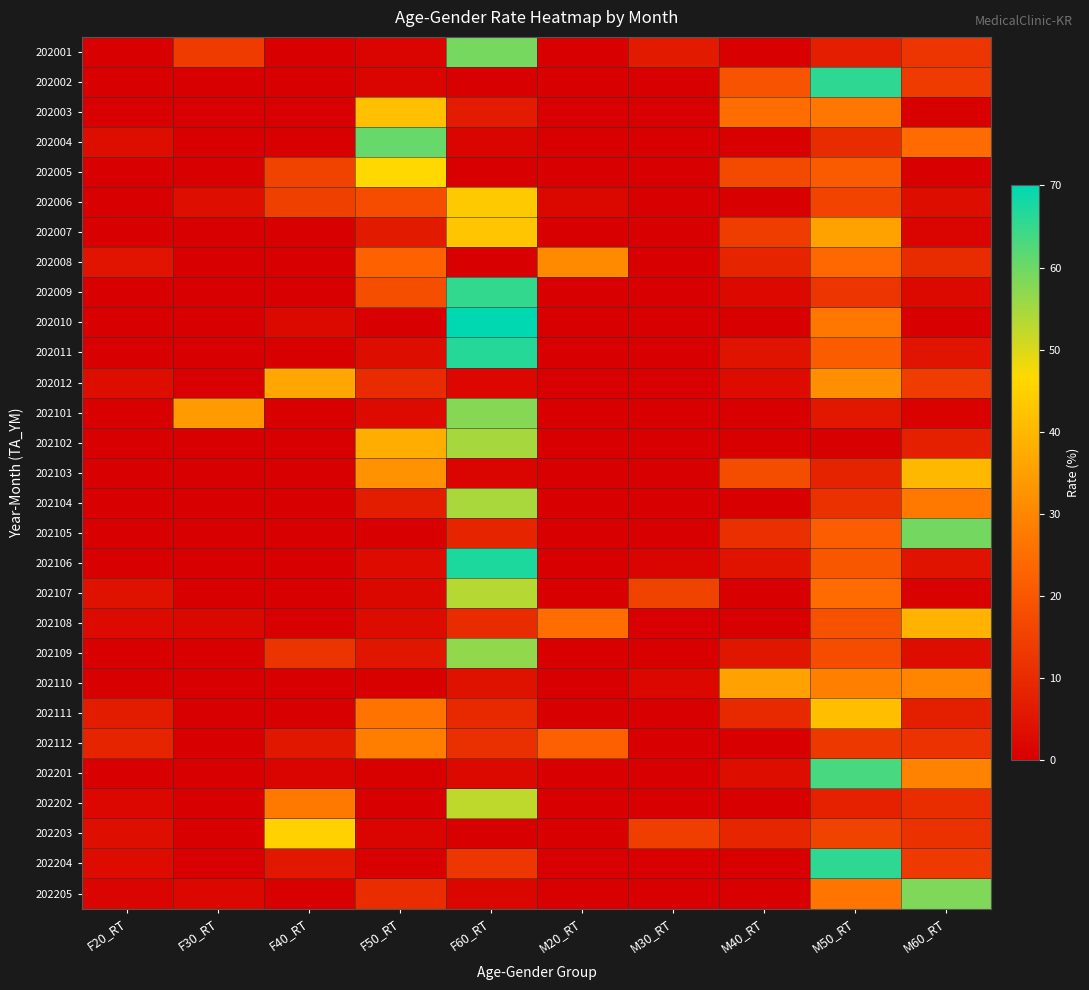

How many data points does each series have?

10